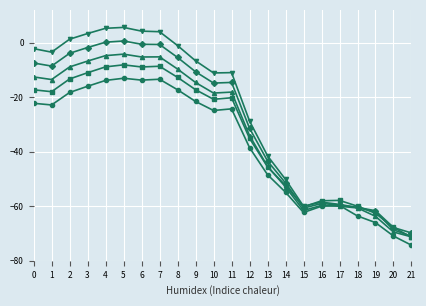

How many distinct data groups are displayed?

5